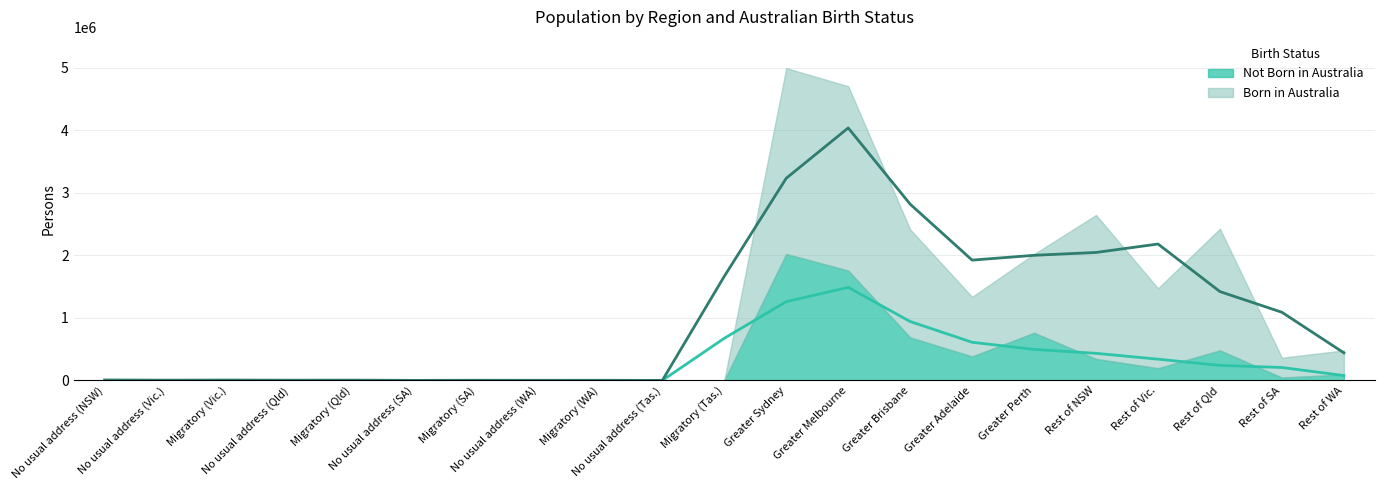

At how many categories does at least one series exceed 690827?

8